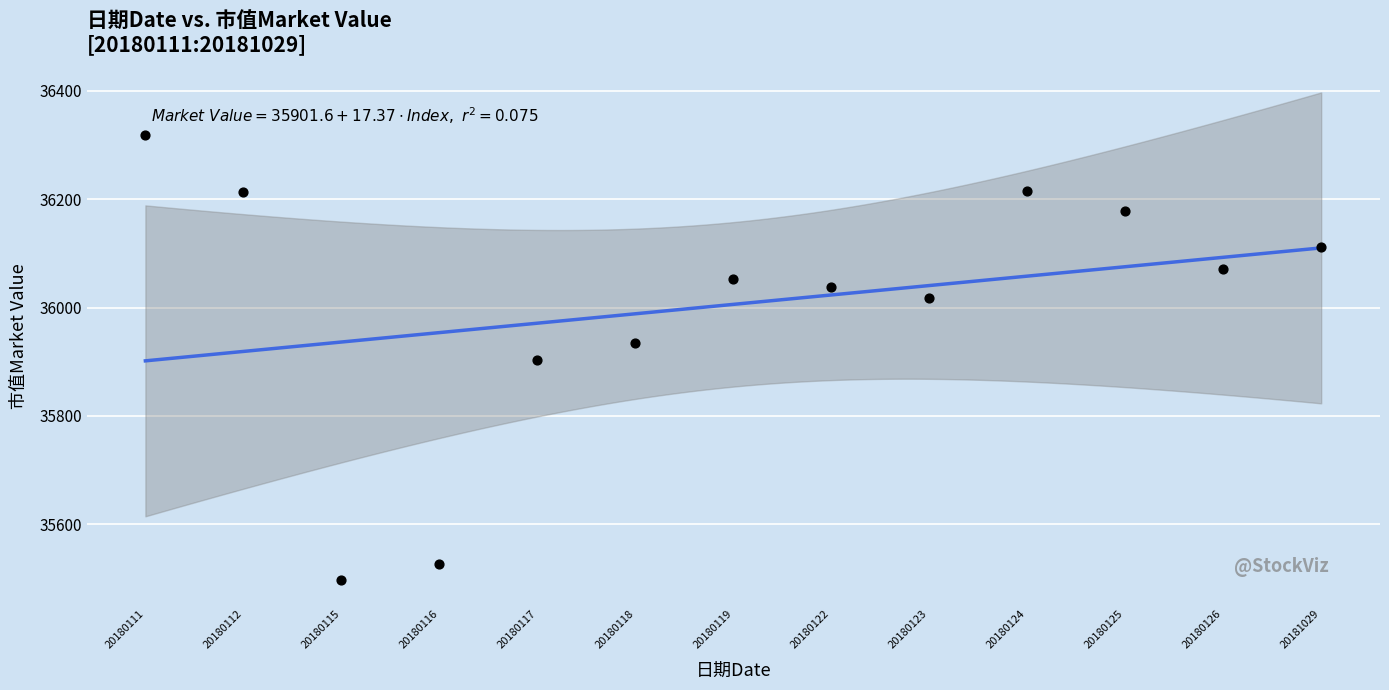

What is the range of Y values (max minus min)?

820.8